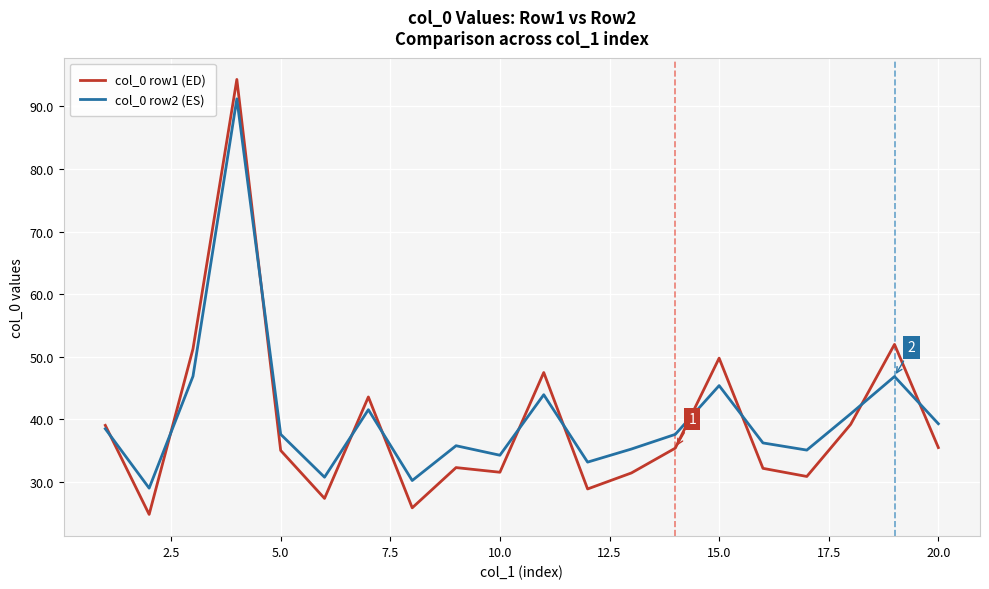

Which series has the largest range (max minus min)?

col_0 row1 (ED)